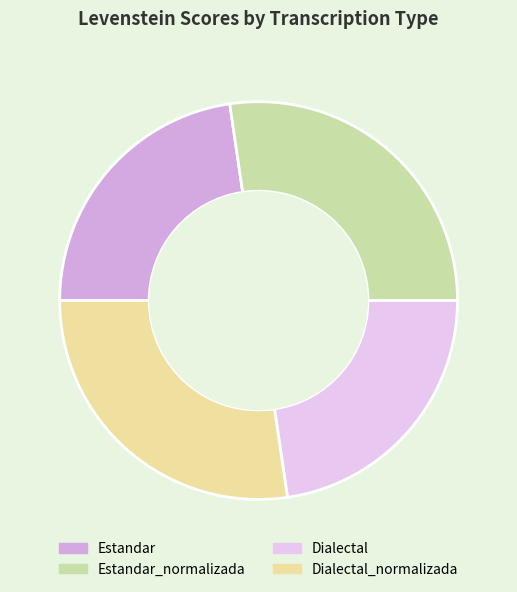

Is Estandar the majority of the pie?

No